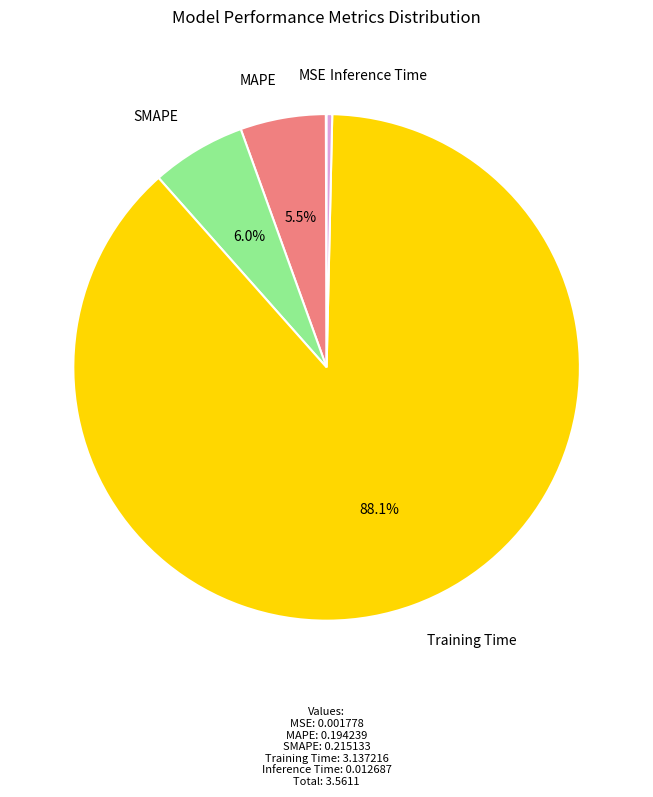

Is there any slice that represents more than half of the pie?

Yes